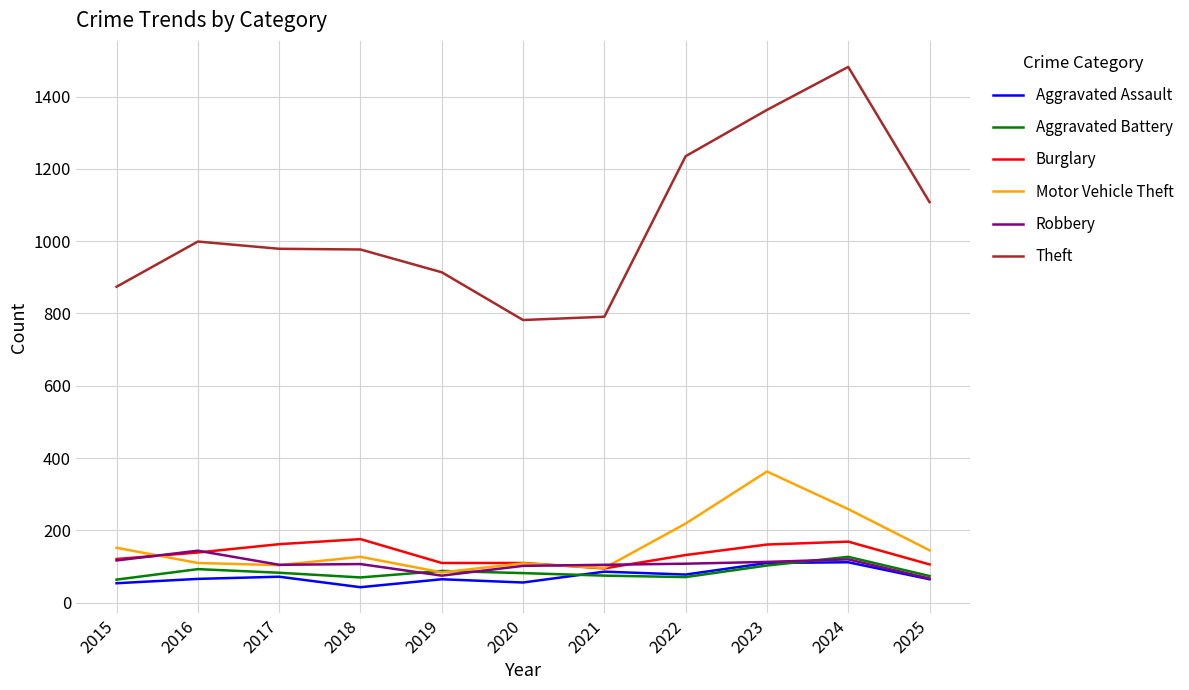

What are all the series names shown in the legend?

Aggravated Assault, Aggravated Battery, Burglary, Motor Vehicle Theft, Robbery, Theft